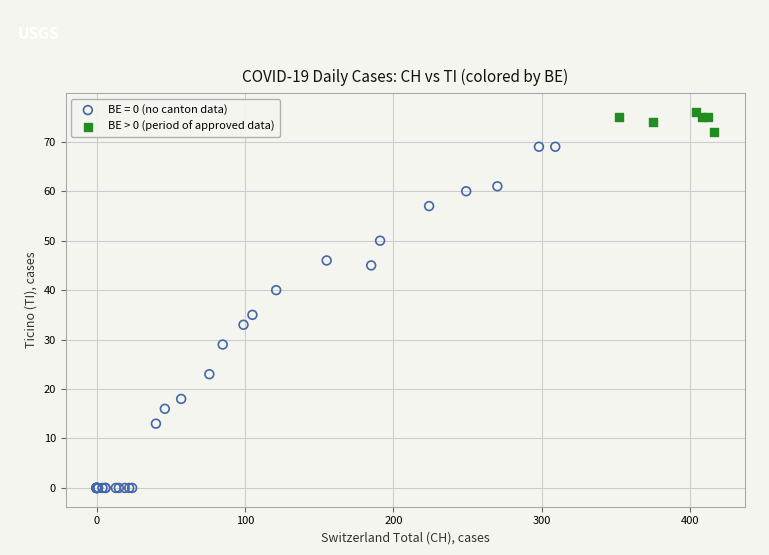

Which series has the largest Y range (max minus min)?

BE = 0 (no canton data)